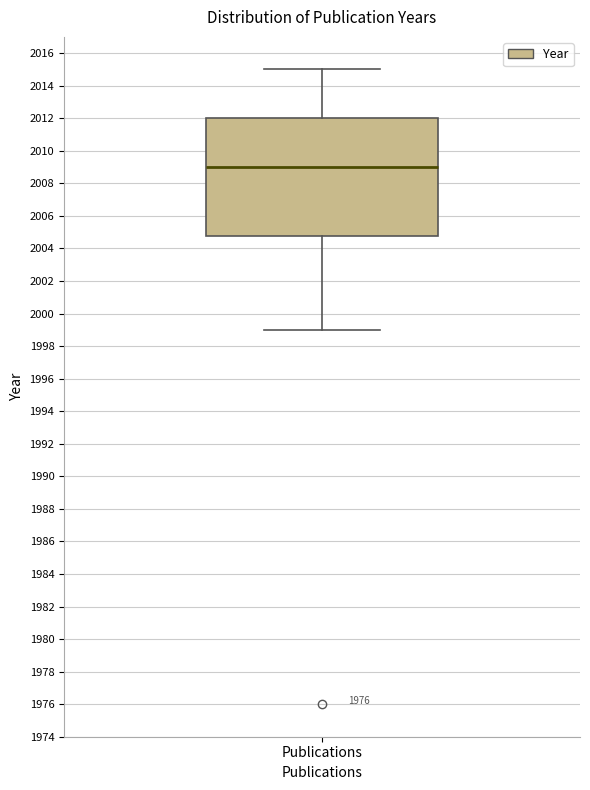

Read this box plot against the y-axis: the position of the median line, the range covered by the box, and the ends of both whiskers. The values are not printed on the chart, so give them approximately, as read against the axis.

median 2009.0, box 2004.8 to 2012.0, whiskers 1999.0 to 2015.0